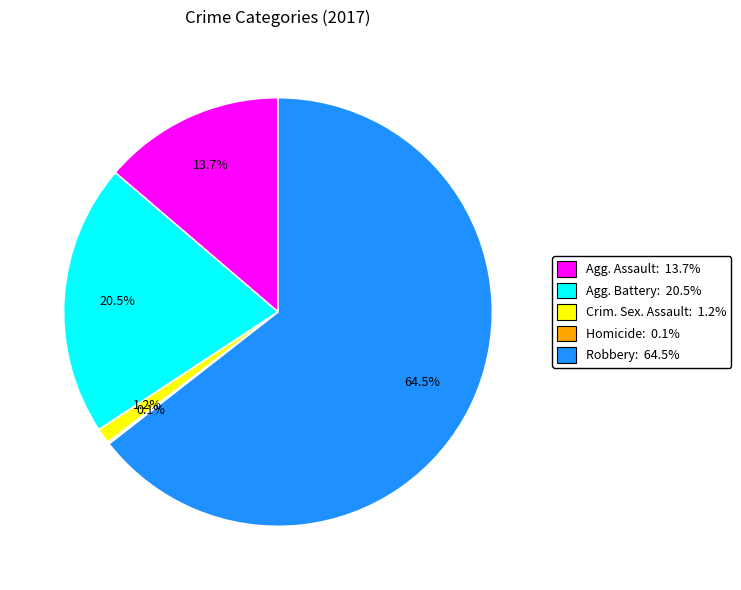

Which slice is the largest?

Robbery: 64.5%